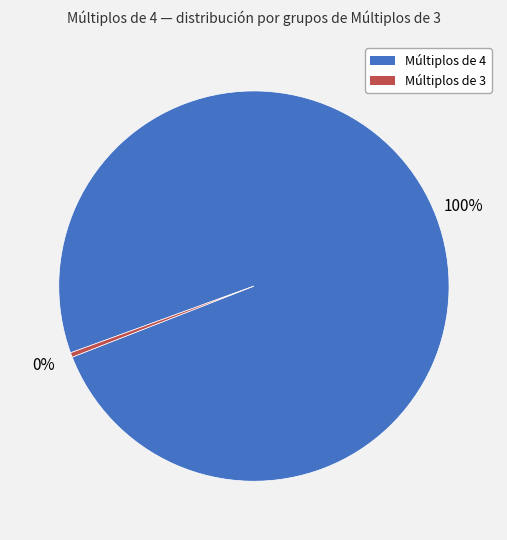

Is there any slice that represents more than half of the pie?

Yes